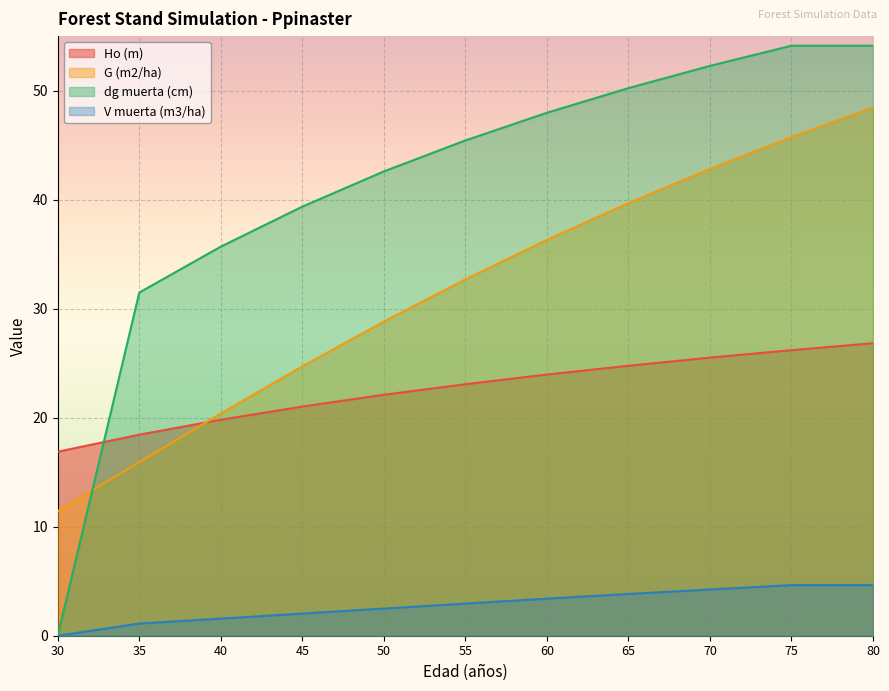

Rank the series by their maximum value, from lowest to highest.

V muerta (m3/ha), Ho (m), G (m2/ha), dg muerta (cm)